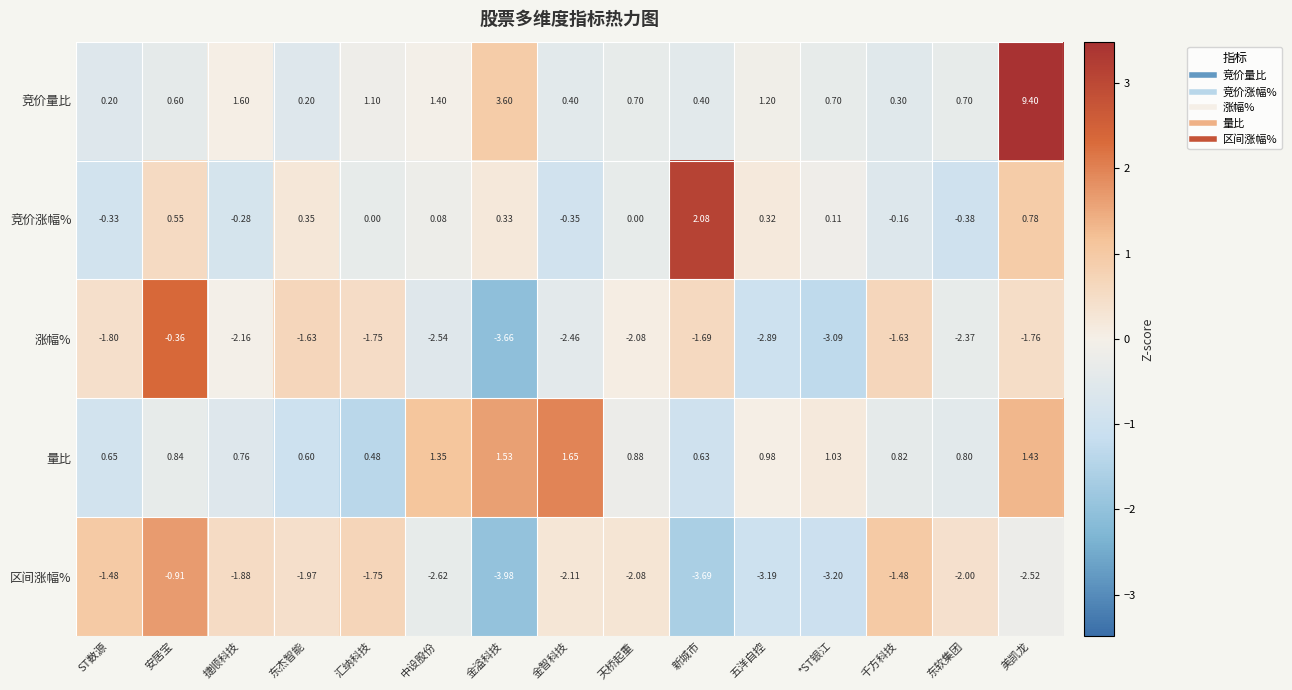

Between 东杰智能 and 中设股份, which series saw the biggest shift?

竞价量比